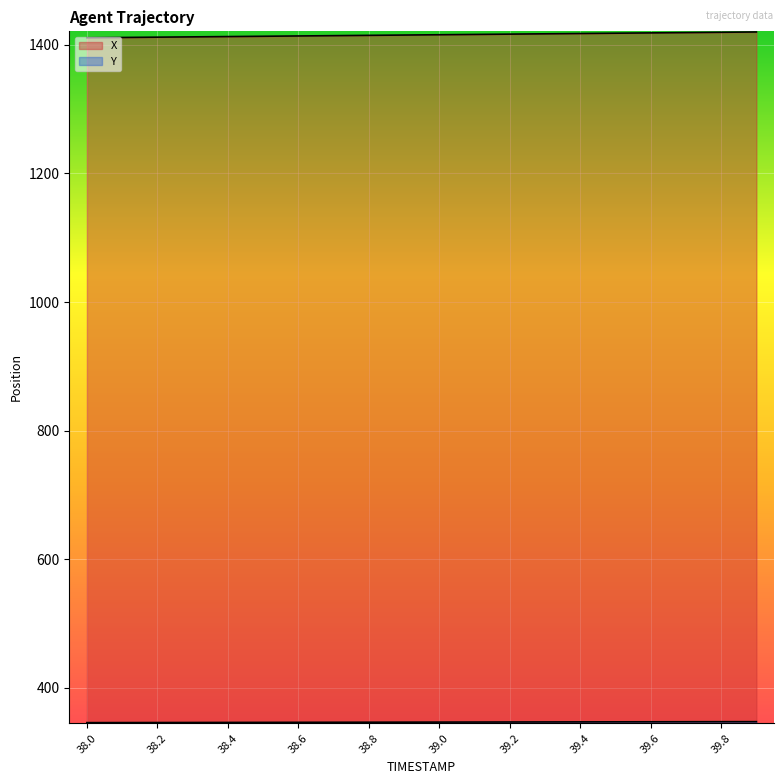

True or false: X and Y cross at least once.

False